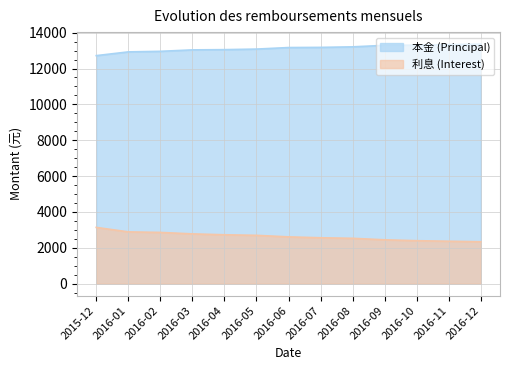

Which series has the largest total across all categories?

本金 (Principal)